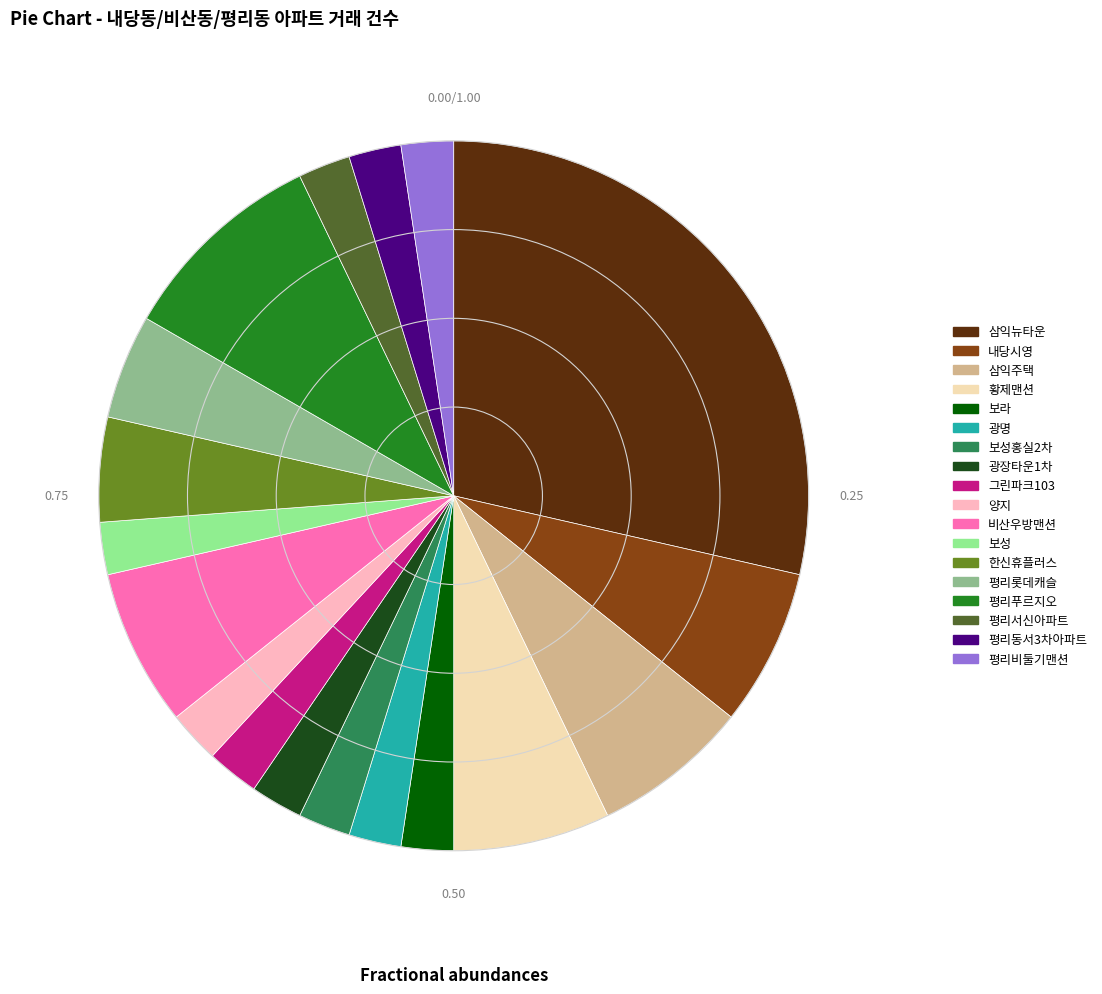

The 광명 slice represents 8% of the pie. True or false?

False